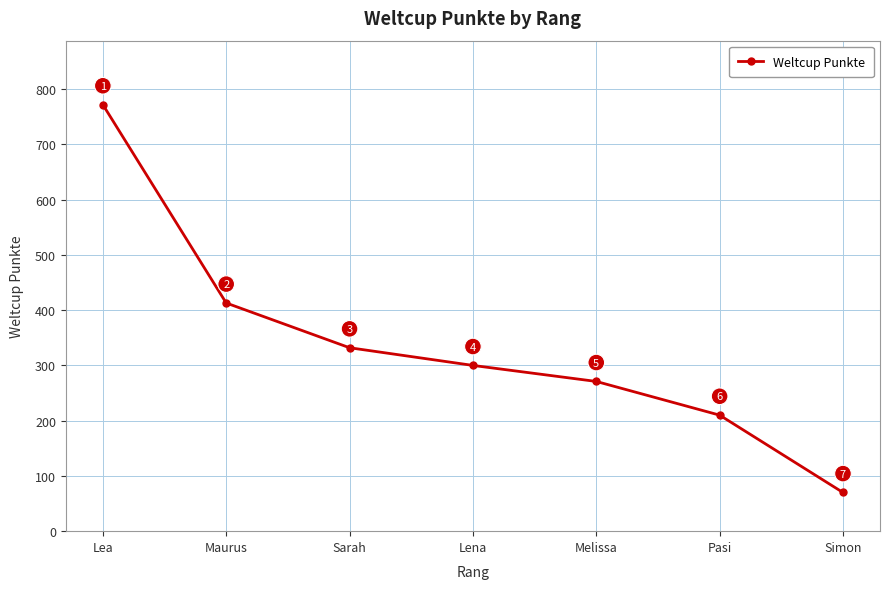

List the labels in order of value, smallest first.

Simon, Pasi, Melissa, Lena, Sarah, Maurus, Lea